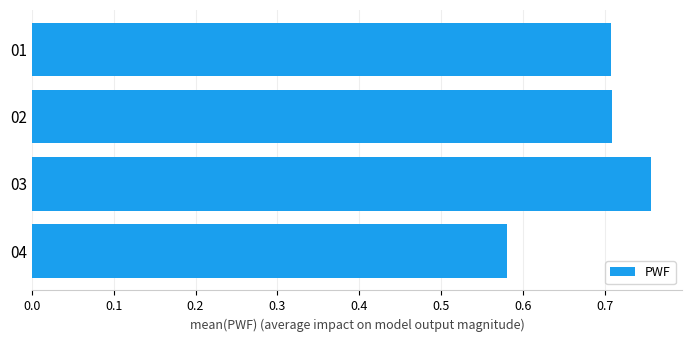

How many bars are there in total?

4